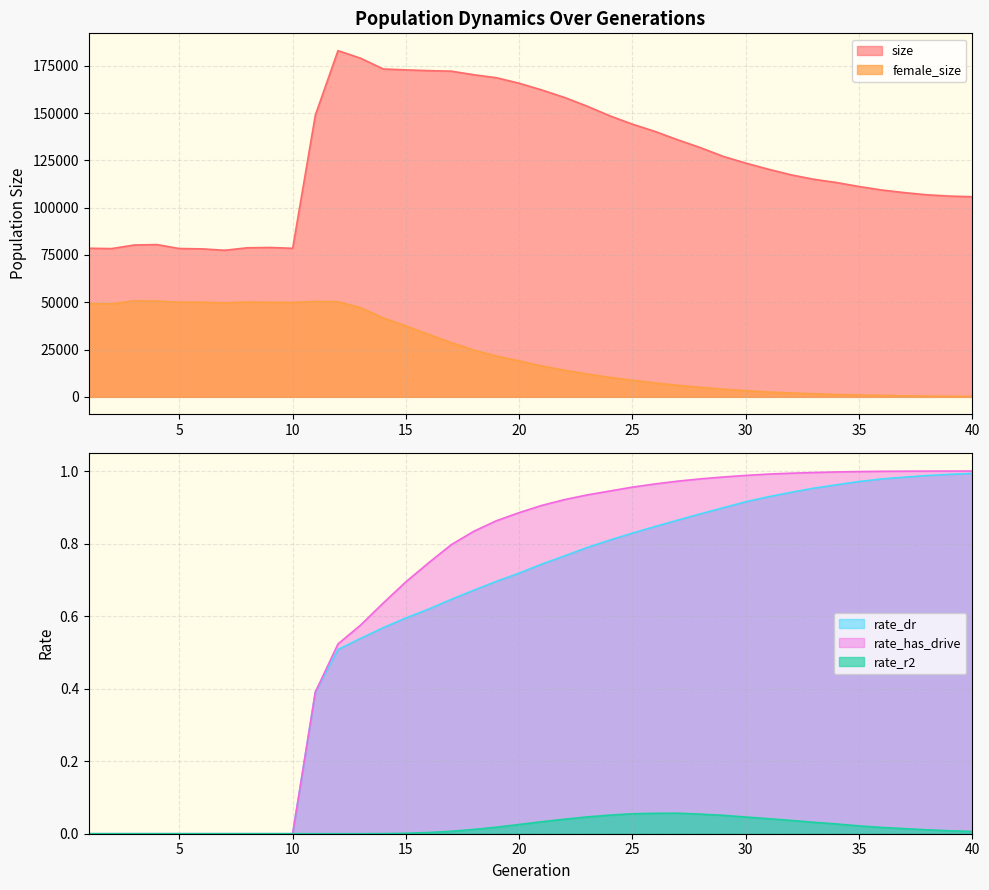

Is it true that female_size equals 11497.5 at 5?

False